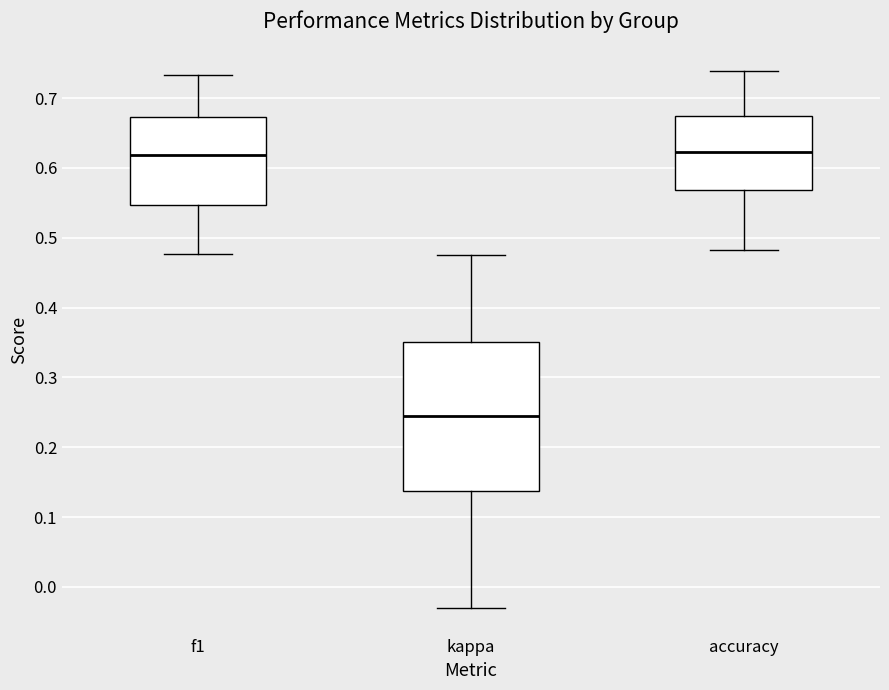

Comparing the boxes themselves (not the whiskers), which one is the tallest?

kappa